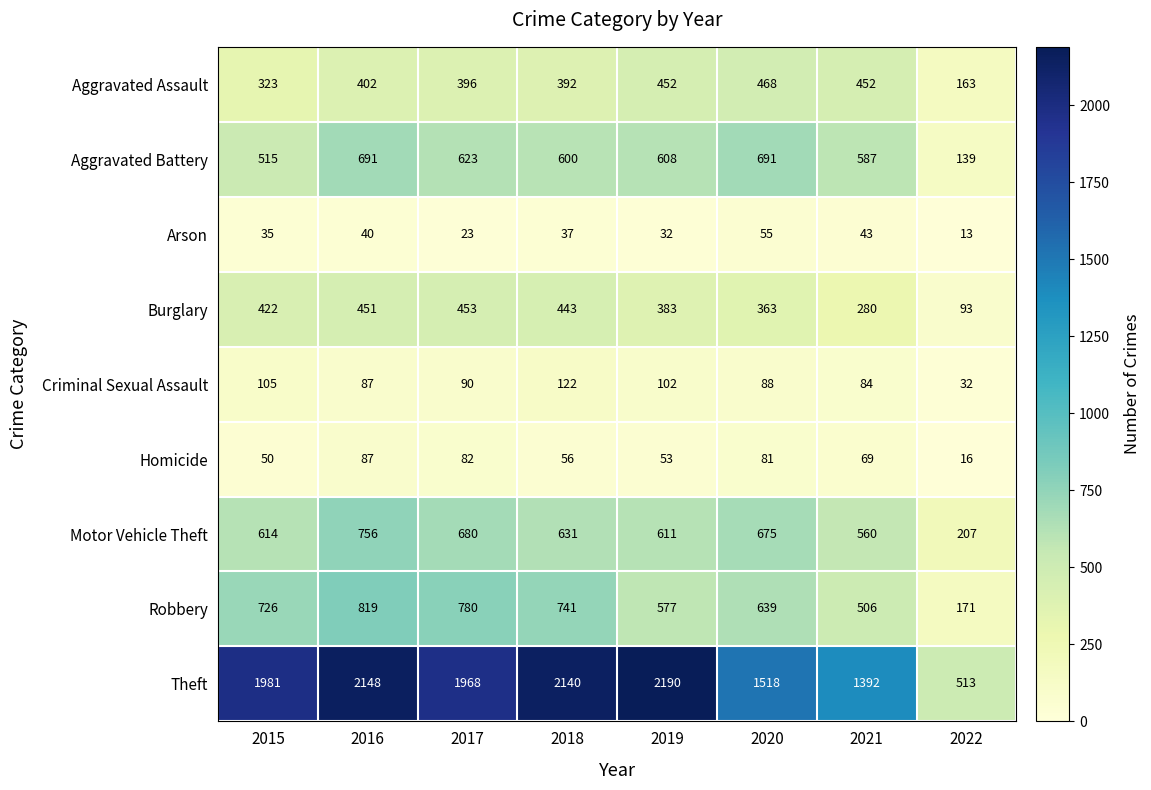

Rank the series by their maximum value, from highest to lowest.

Theft, Robbery, Motor Vehicle Theft, Aggravated Battery, Aggravated Assault, Burglary, Criminal Sexual Assault, Homicide, Arson